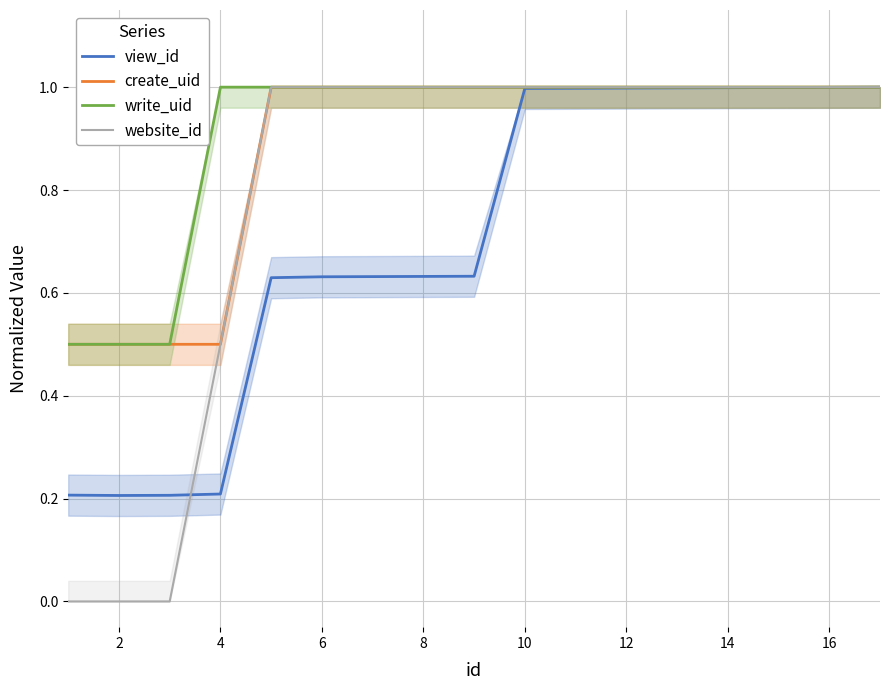

True or false: create_uid has a value of 1.0 at 8.

True